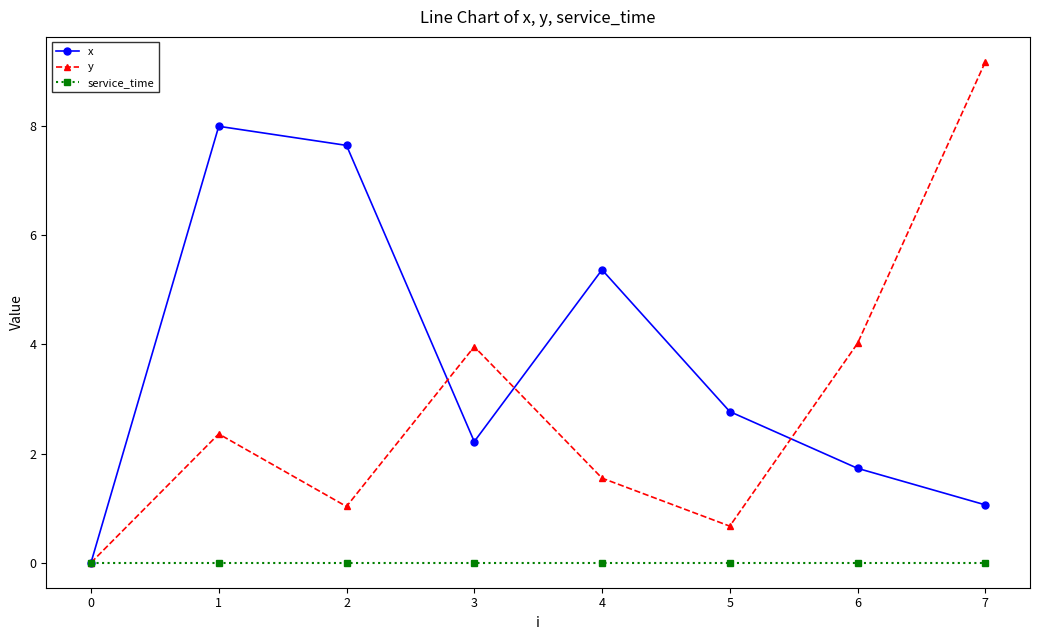

Which series has the widest spread of values?

y